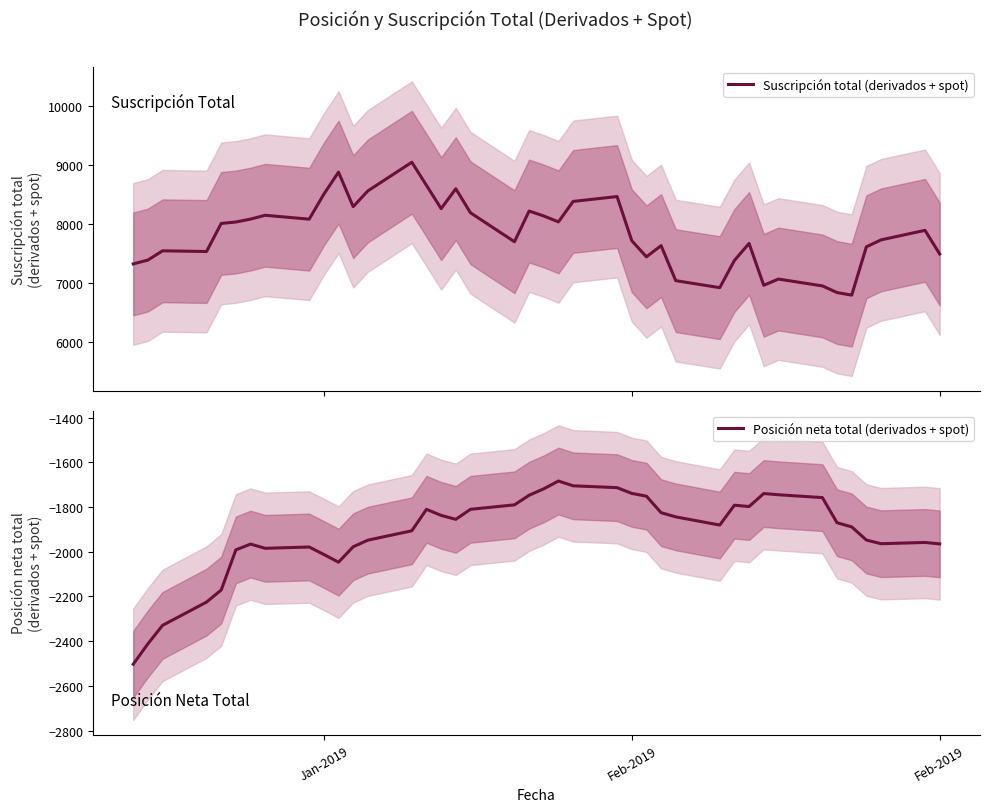

What is the lowest value of the Suscripción total (derivados + spot) series?

6795.0